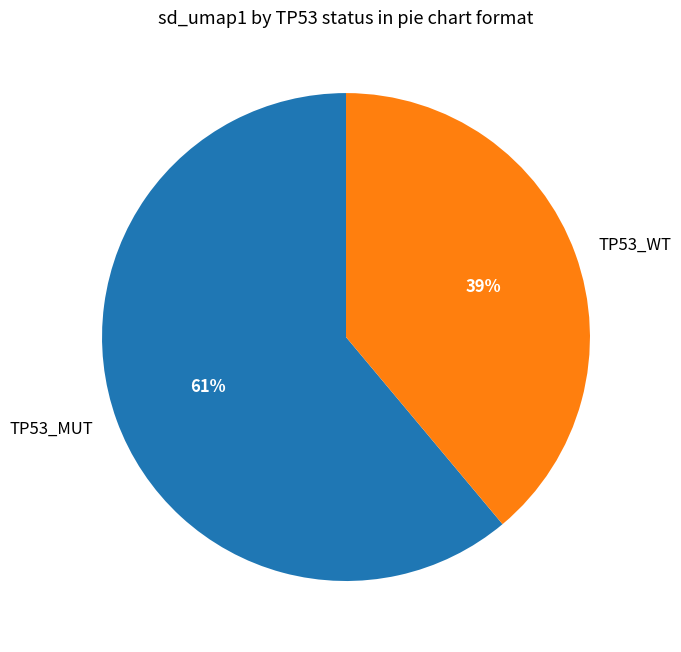

Which slice is the largest?

TP53_MUT